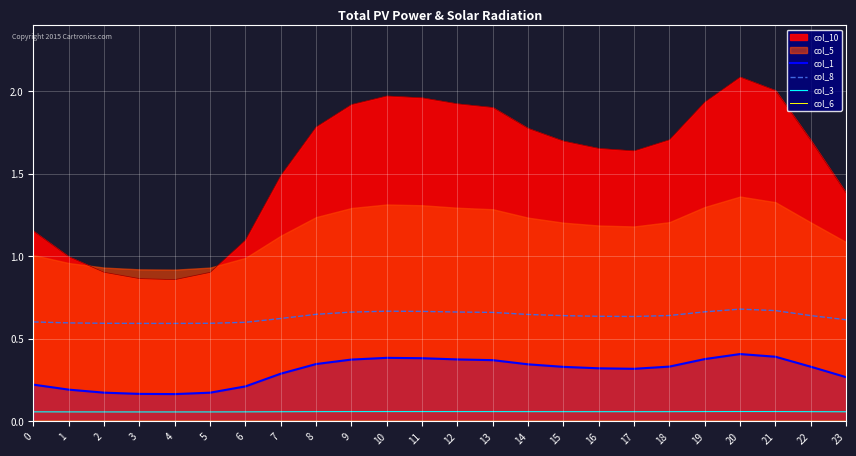

True or false: col_6 and col_3 cross at least once.

False